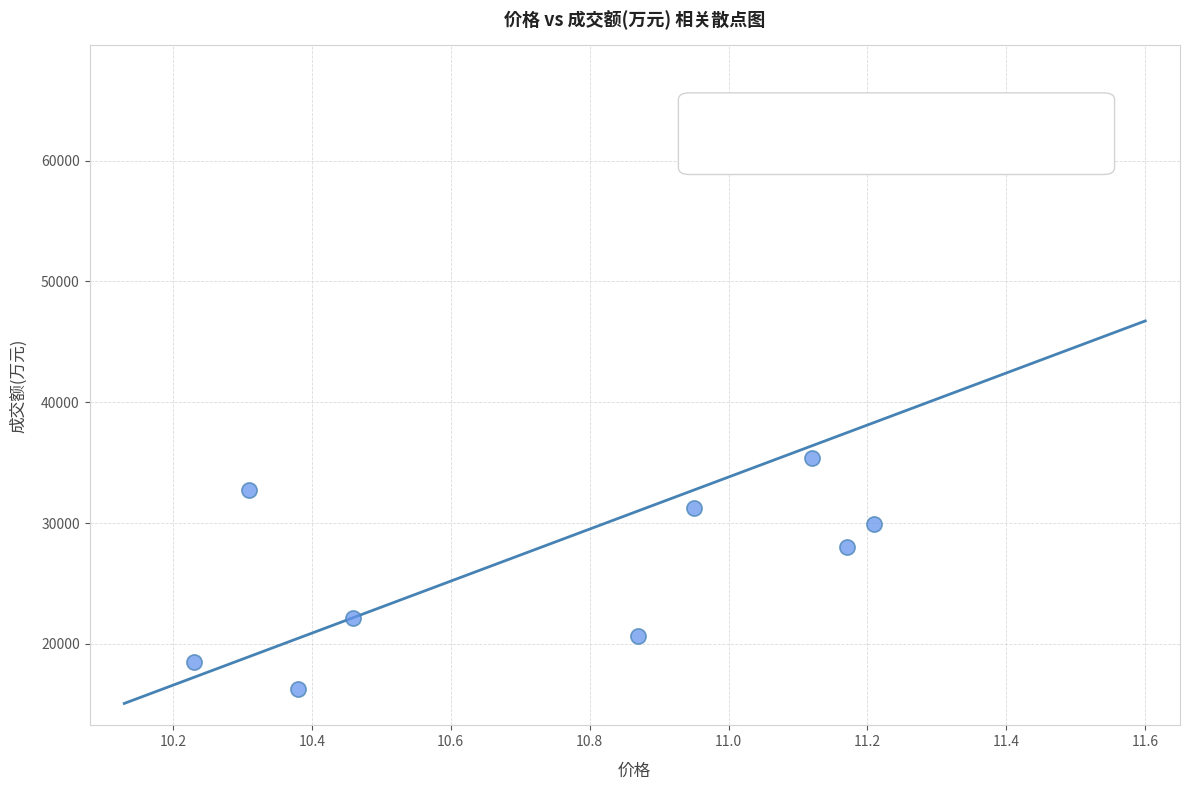

What is the average Y value?

29938